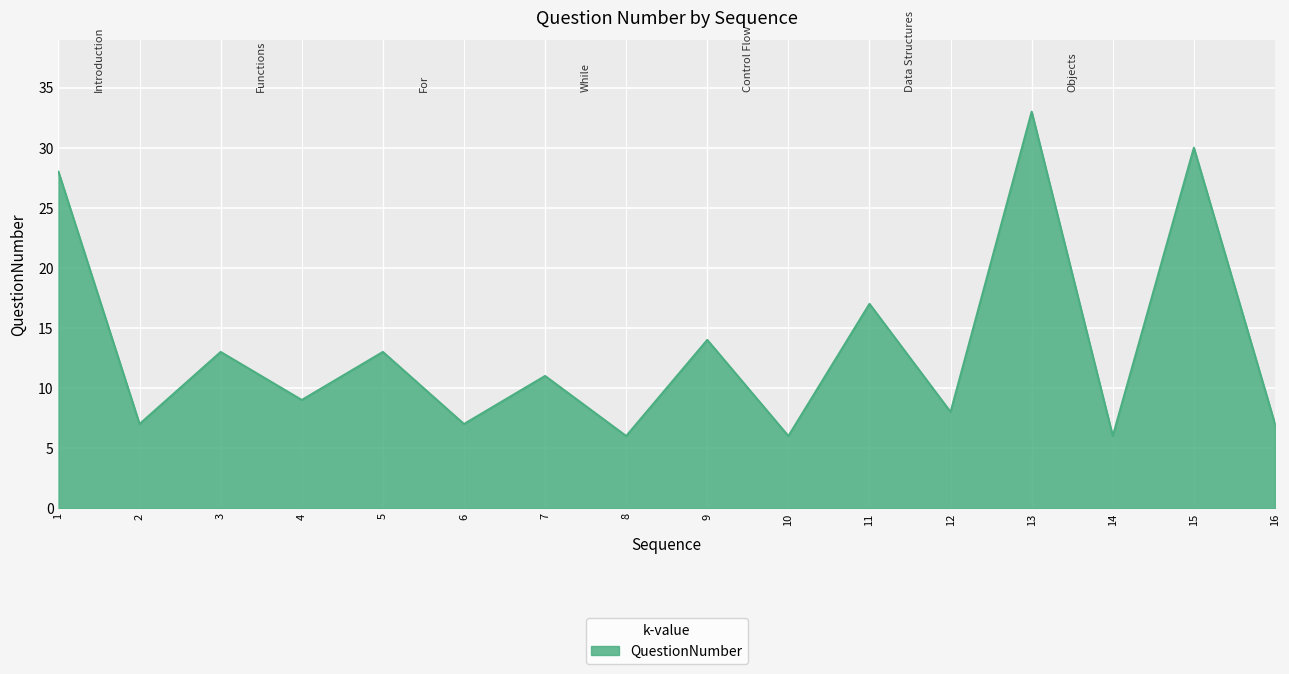

What is the difference between the maximum and minimum values?

27